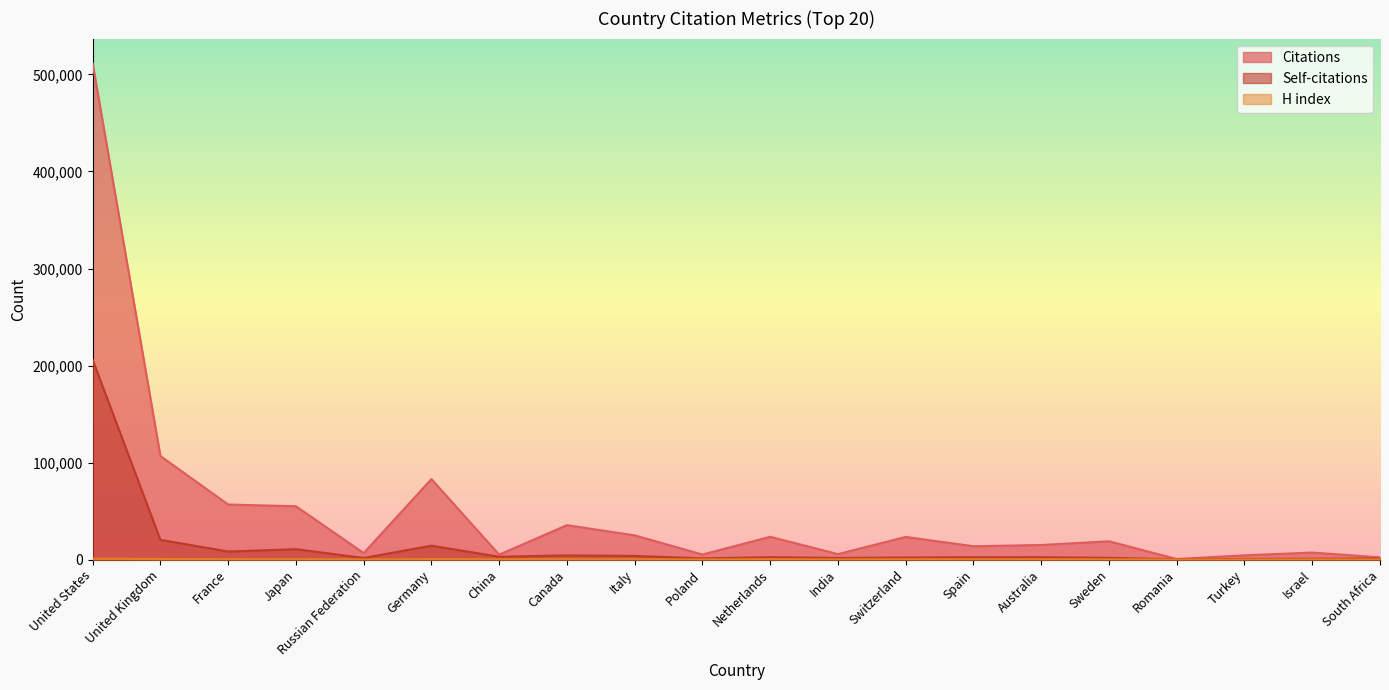

True or false: Self-citations has more than 0 interior local peaks.

True